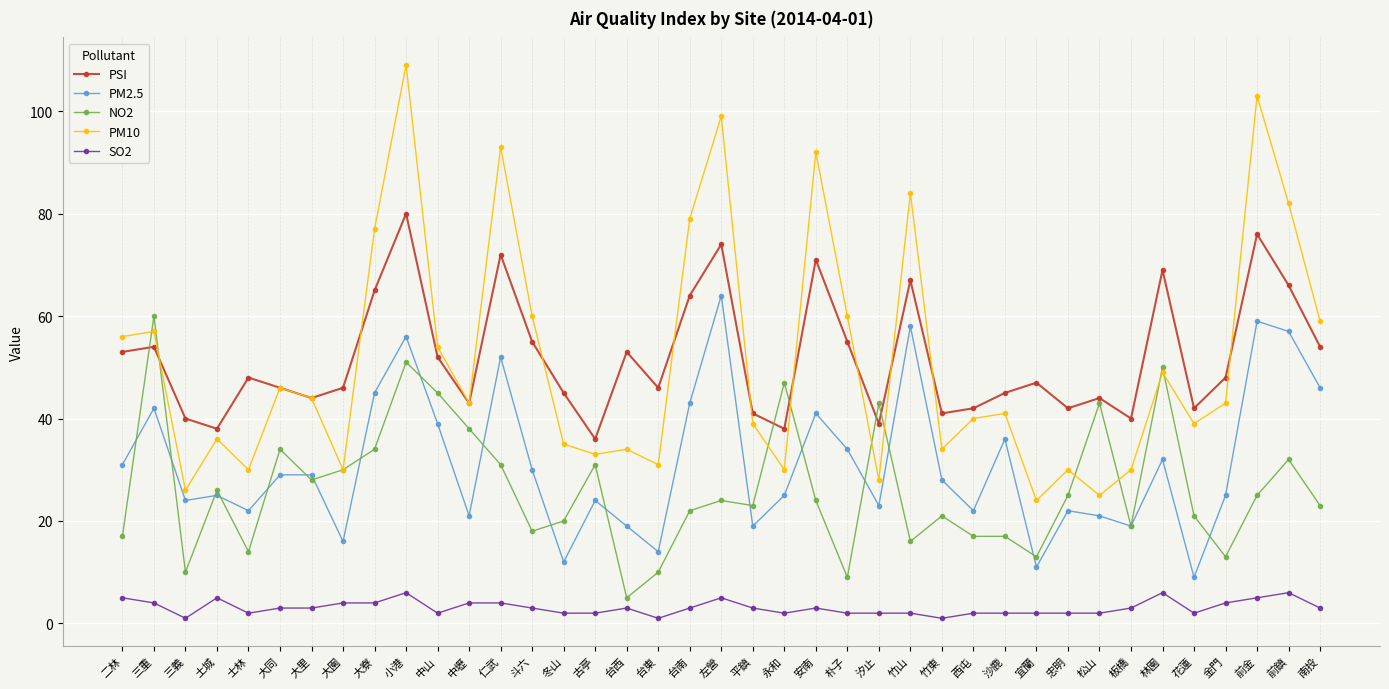

What is the label of the 36th point from the right?

土城